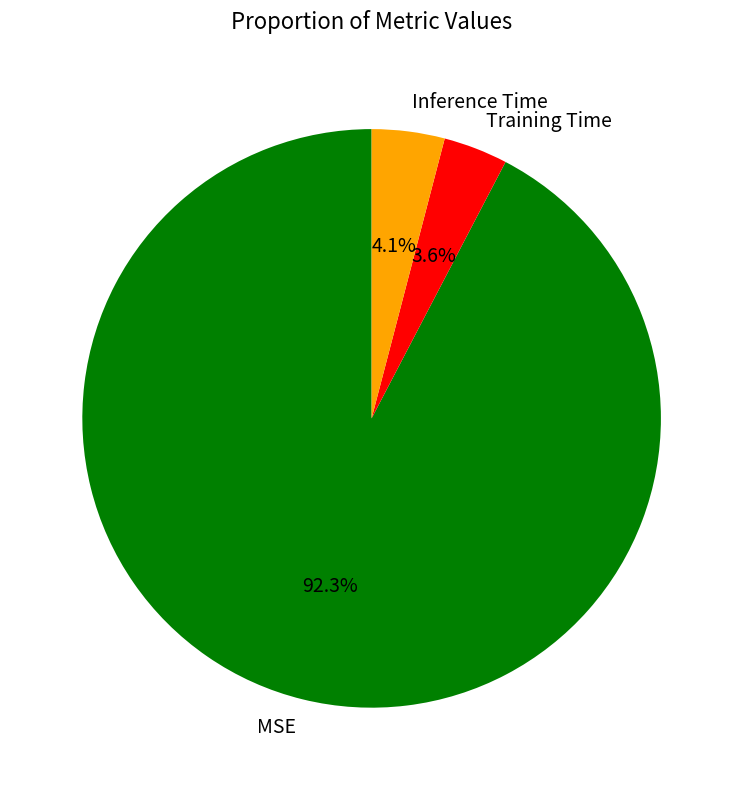

Is it true that Training Time is 13% of the pie?

False